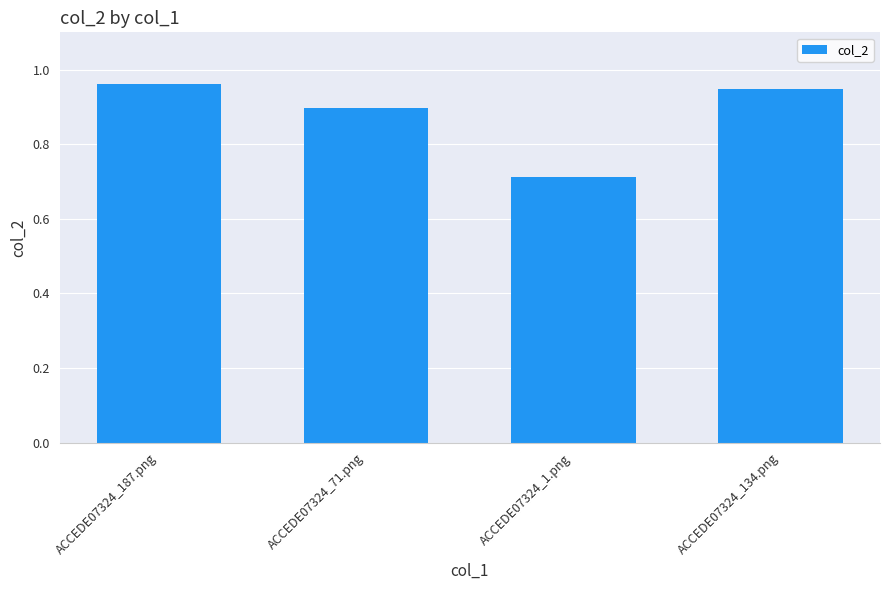

True or false: the data shows 1.2 at ACCEDE07324_1.png.

False